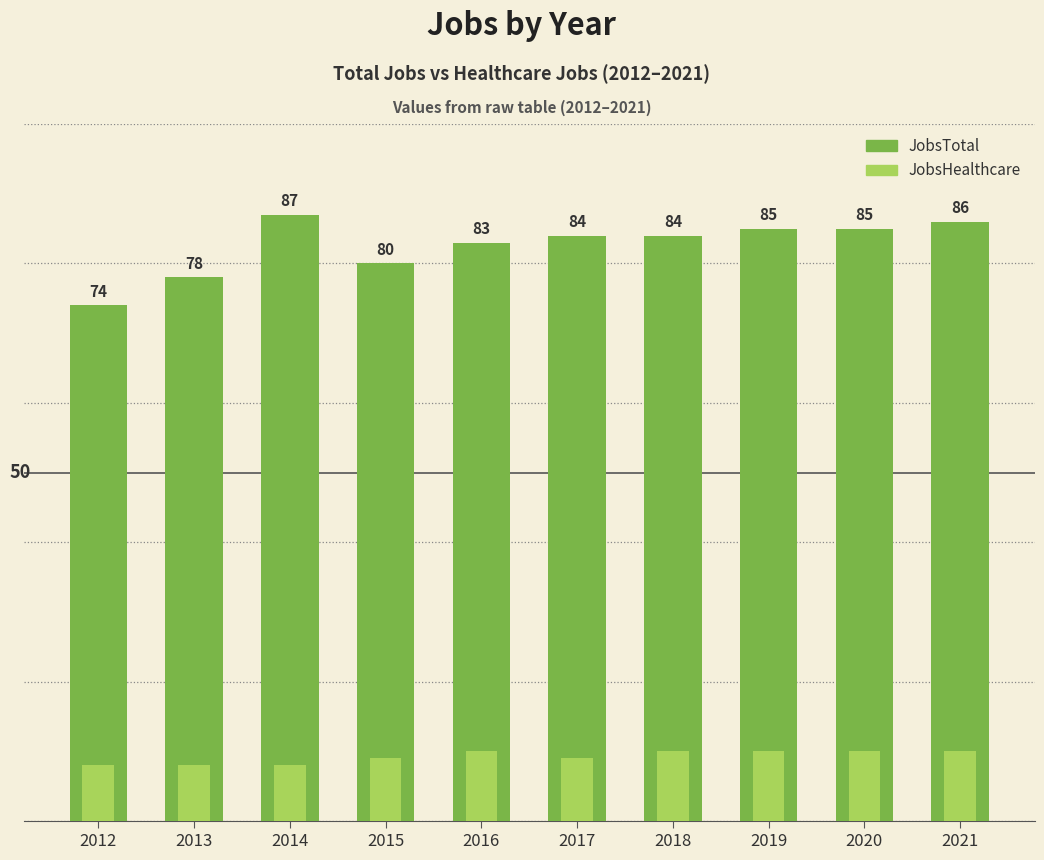

How many JobsHealthcare values are between 8 and 10?

10